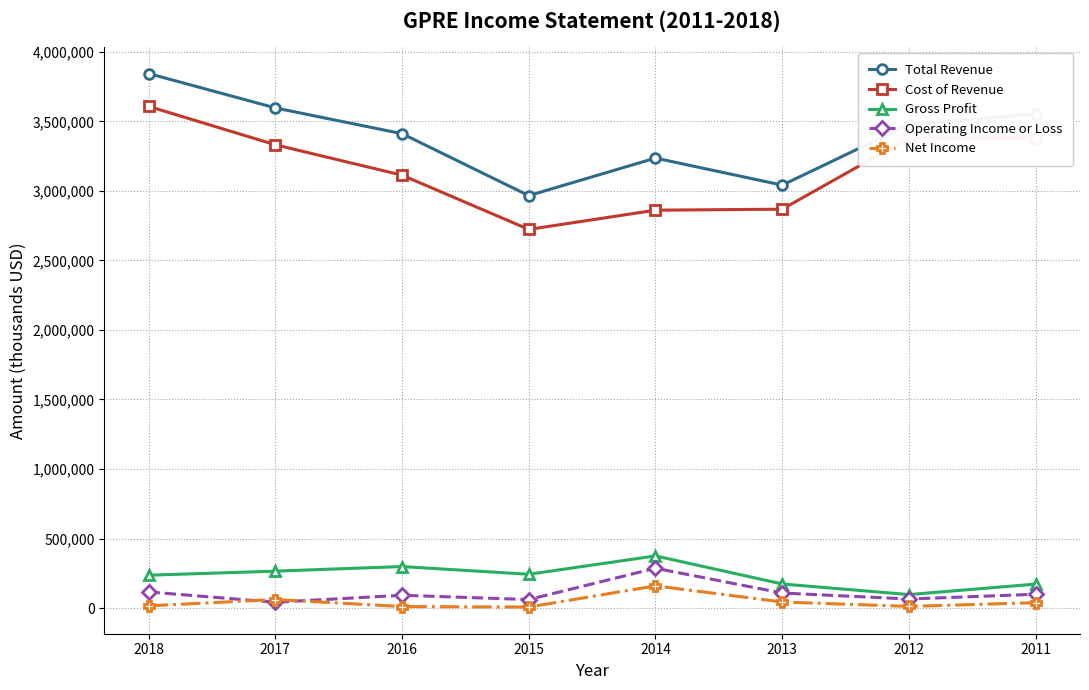

What is the difference between the Cost of Revenue values at 2011 and 2014?

520700